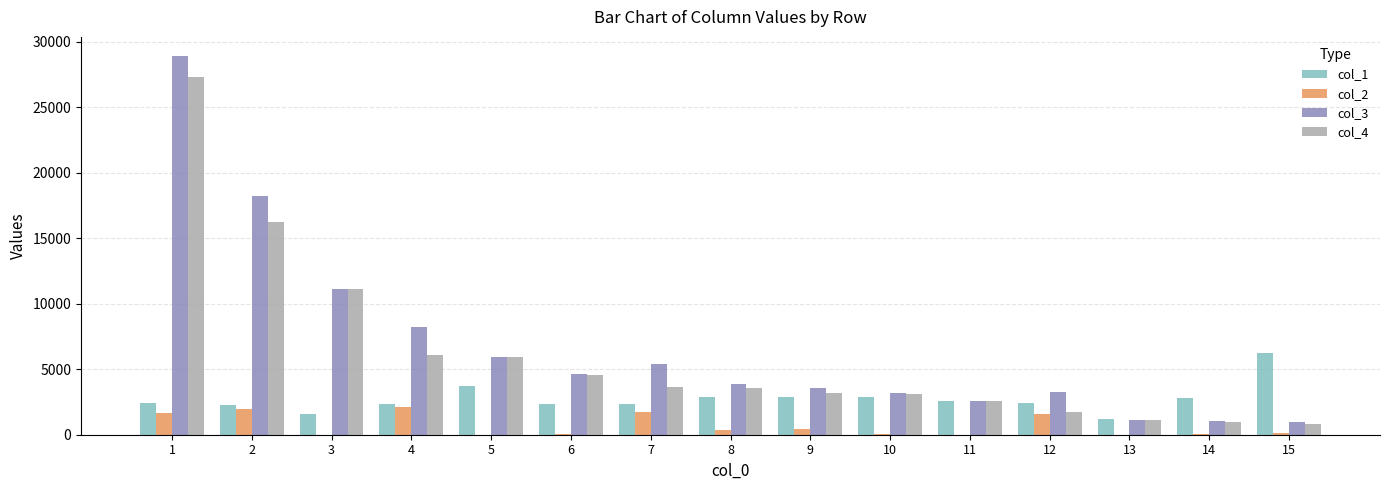

How many distinct data groups are displayed?

4